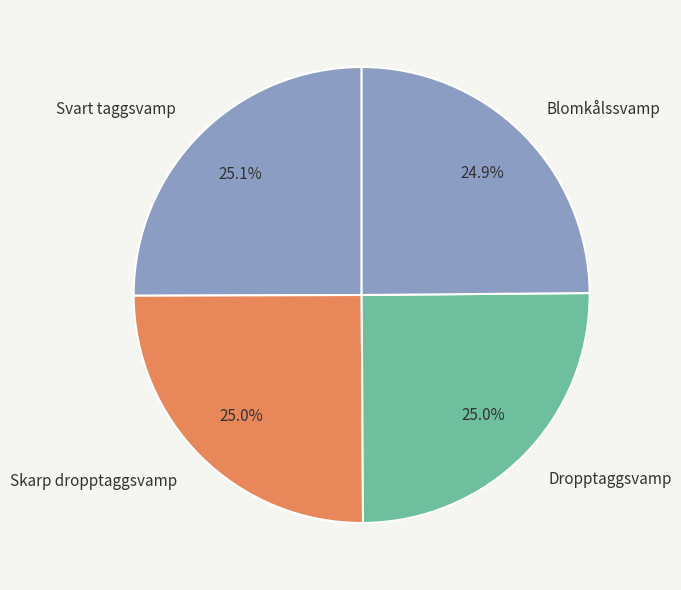

The Blomkålssvamp slice represents 25% of the pie. True or false?

True